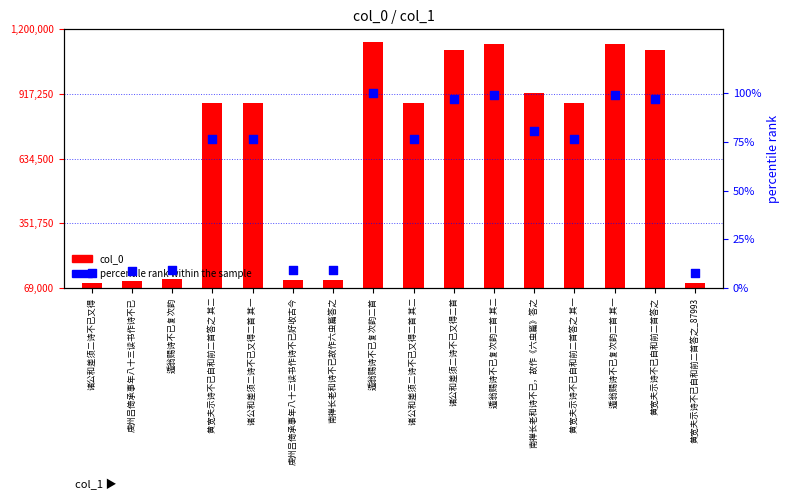

Which series has the widest spread of Y values?

col_0